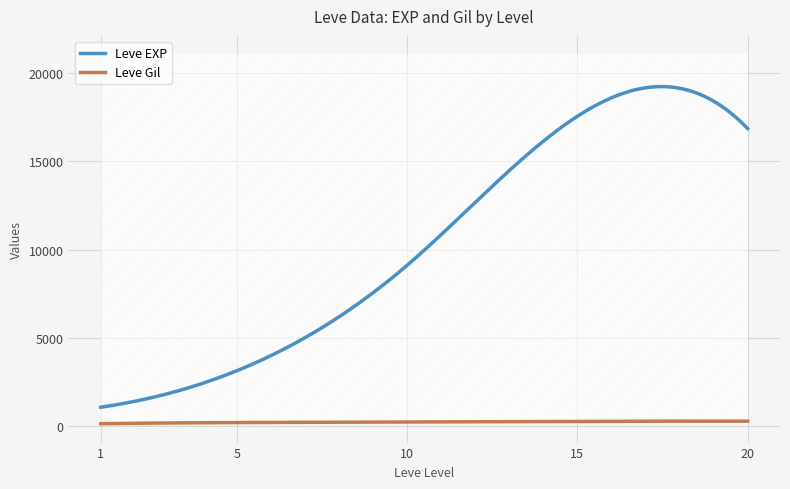

True or false: Leve EXP and Leve Gil cross at least once.

False